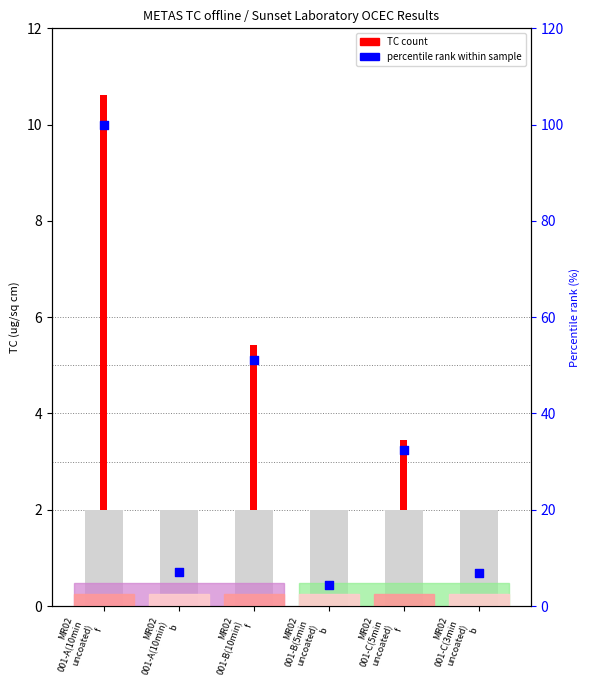

Is the value of TC(ug/sq cm) at MR02
001-B(5min
uncoated)
b greater than the value of Pyrol C ug/sqcm (percentile) at MR02
001-B(5min
uncoated)
b?

No